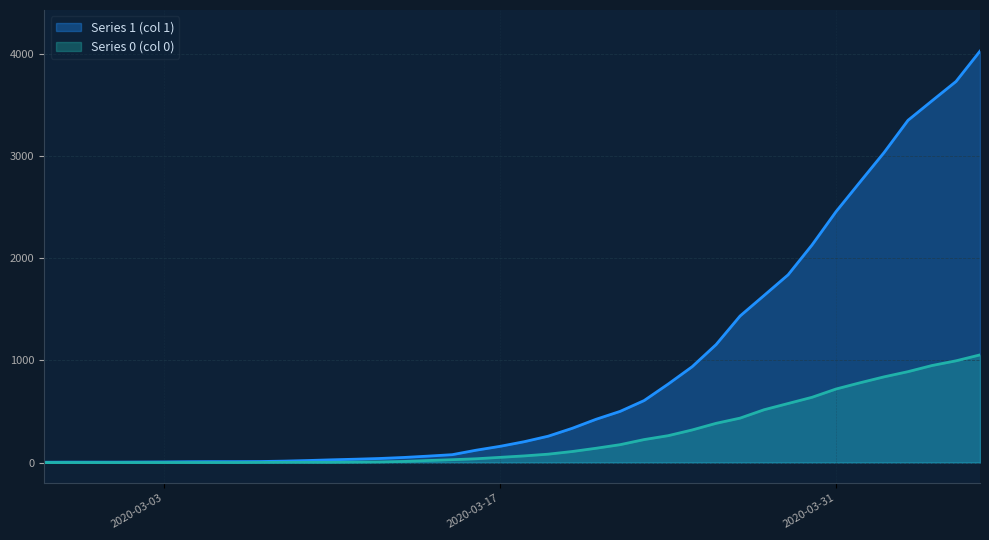

What is the sum of the Series 0 (col 0) values at 2020-03-27 and 2020-04-02?

1274